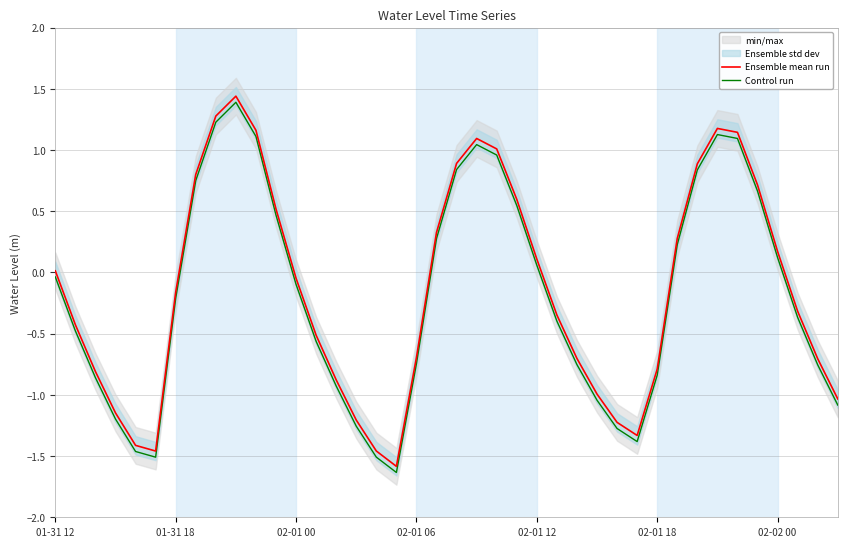

What is the label of the 9th point from the left?

8